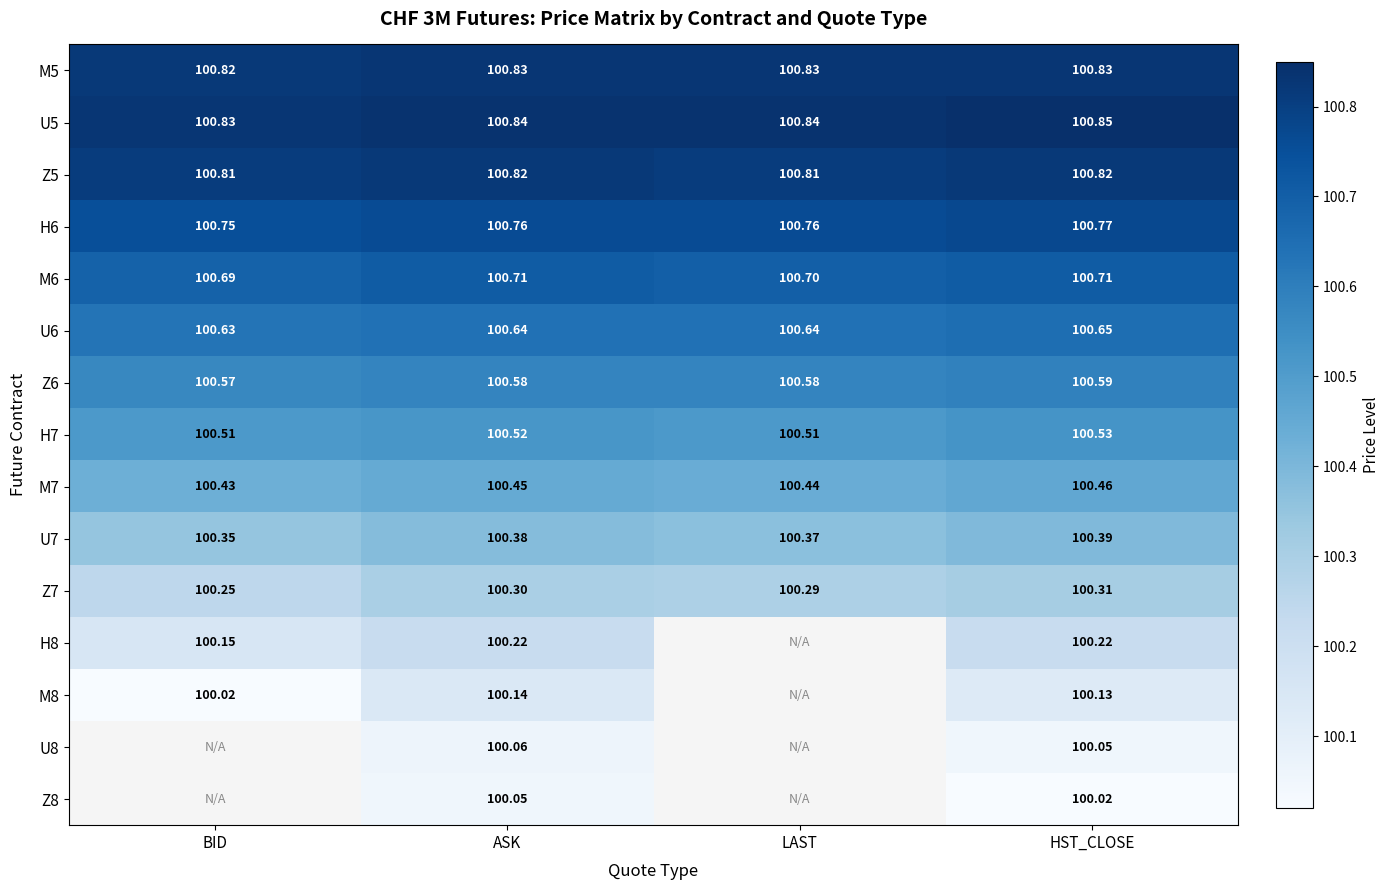

At ASK, list the series in order from largest to smallest.

U5, M5, Z5, H6, M6, U6, Z6, H7, M7, U7, Z7, H8, M8, U8, Z8